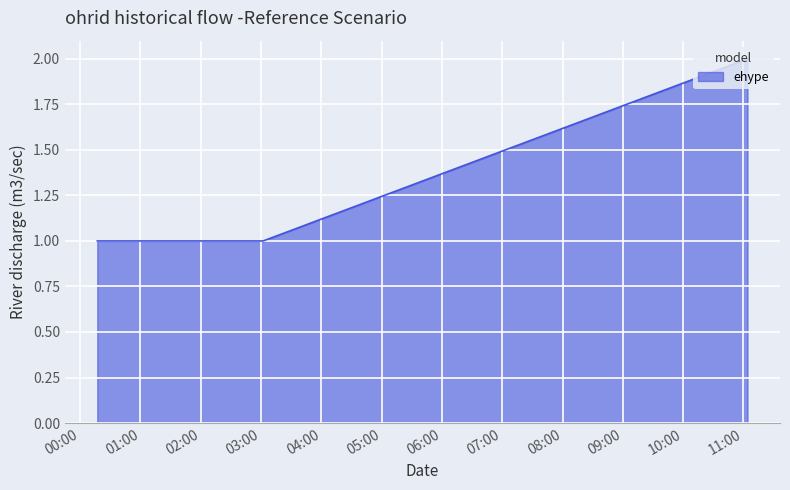

What is the average value?

1